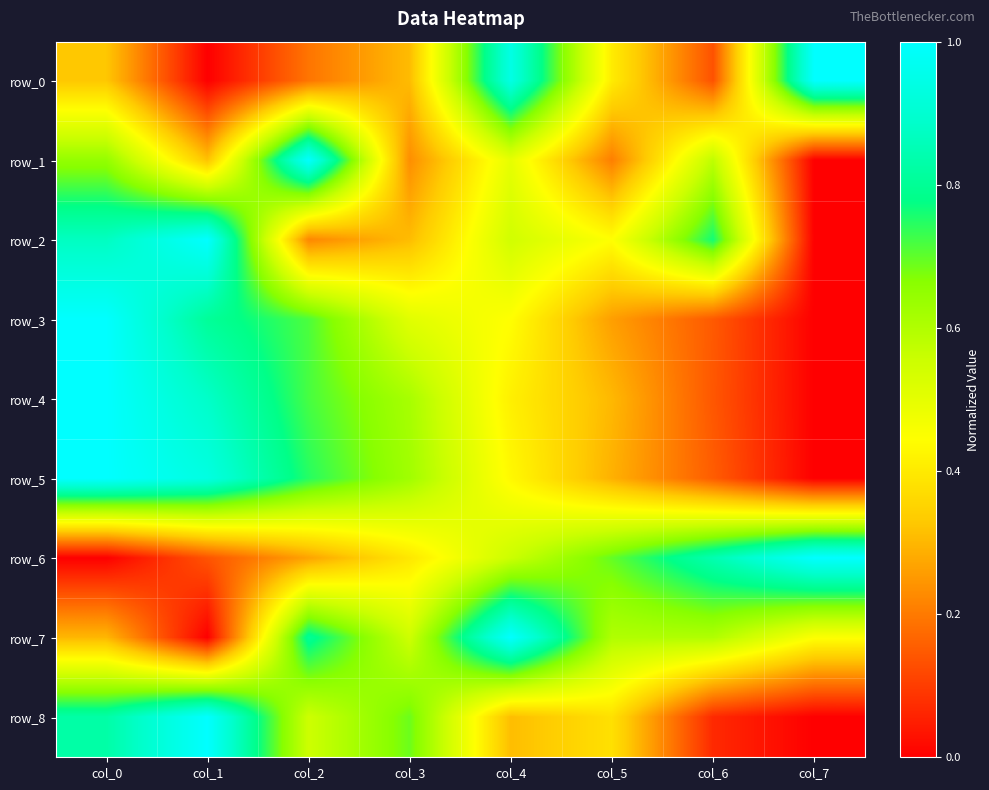

What is the sum of the row_0 values at col_2 and col_6?

0.3